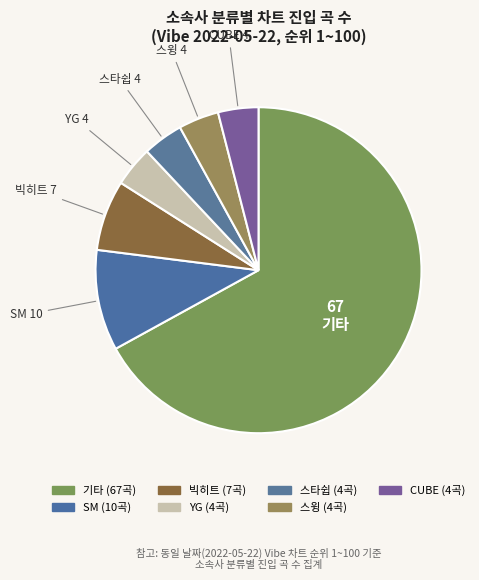

Count the number of slices in the pie.

7